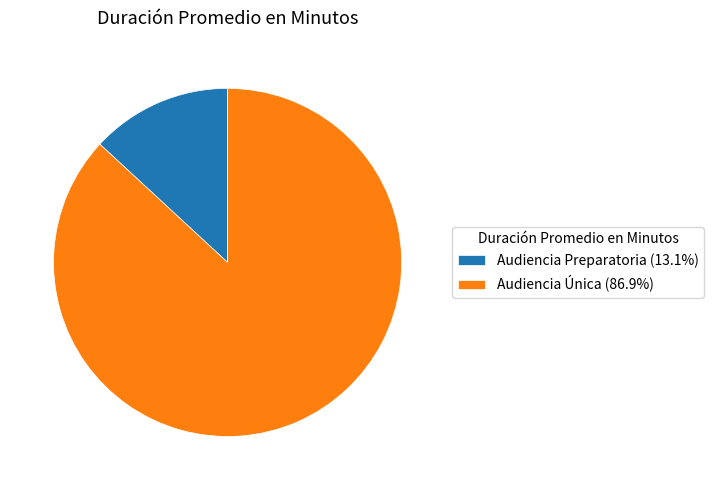

Combined, do Audiencia Única (86.9%) and Audiencia Preparatoria (13.1%) account for over 50%?

Yes